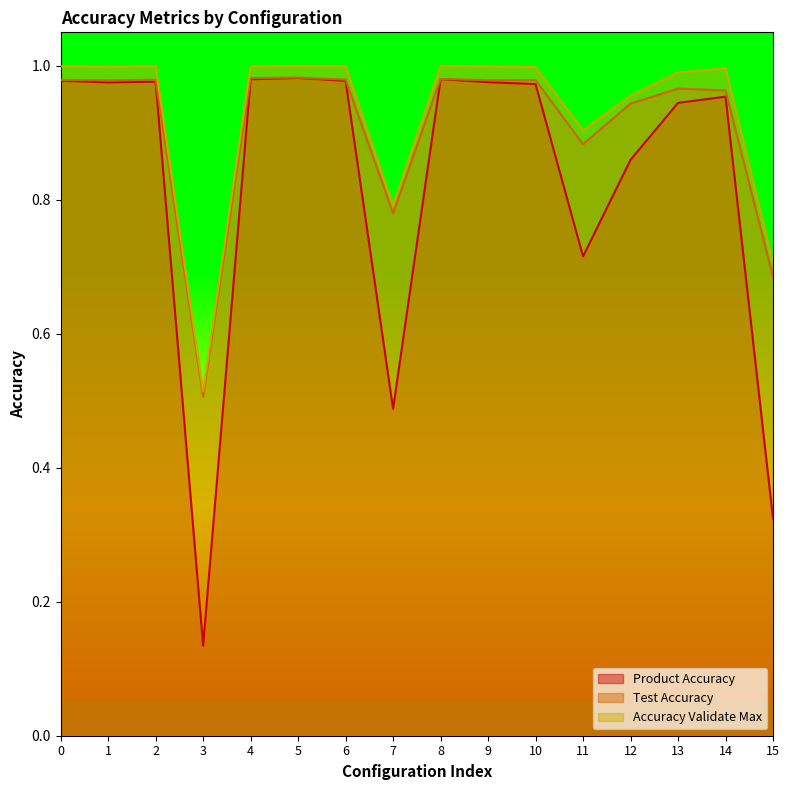

What is the value of the Product Accuracy point at the 8th from the left?

0.5